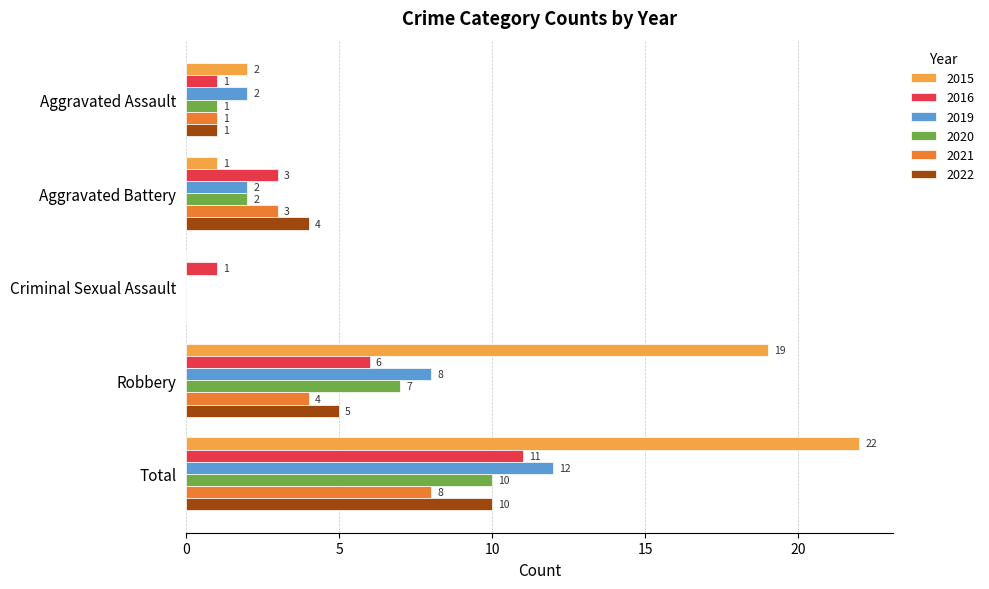

Which series has the largest total across all categories?

2015